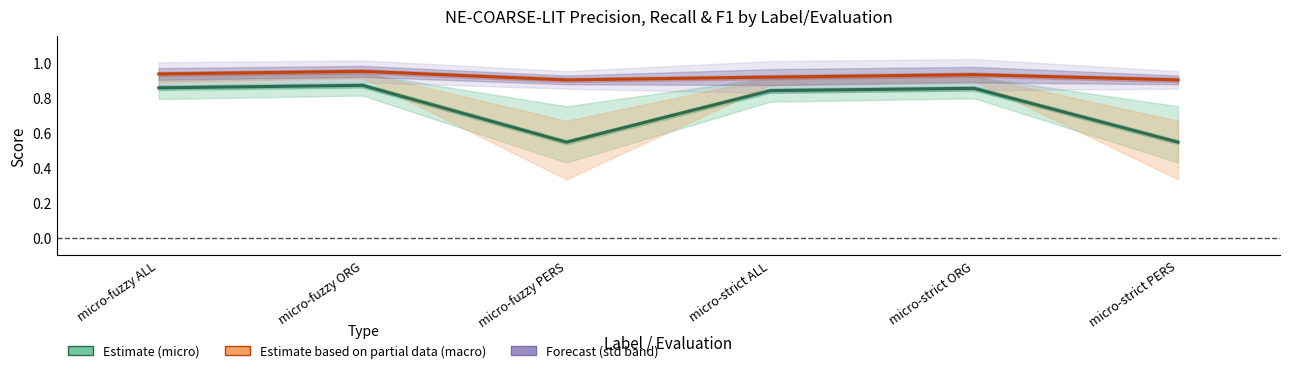

Between micro-fuzzy PERS and micro-strict PERS, which series saw the biggest shift?

Estimate (micro F1)